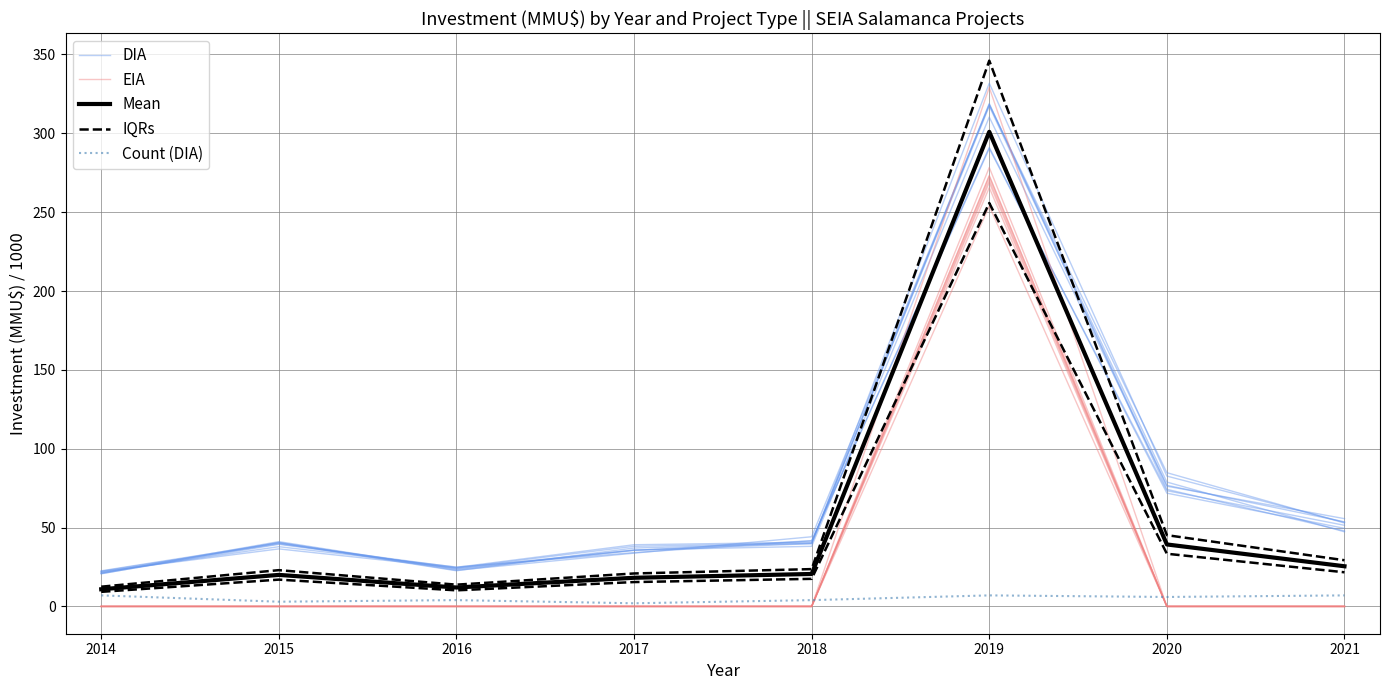

Is the value of Mean at 2021 greater than the value of DIA at 2016?

Yes